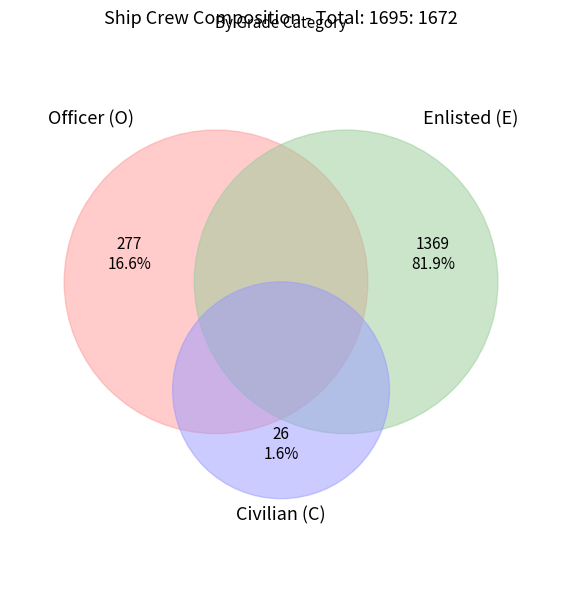

To the nearest percent, what is the average slice percentage?

33%